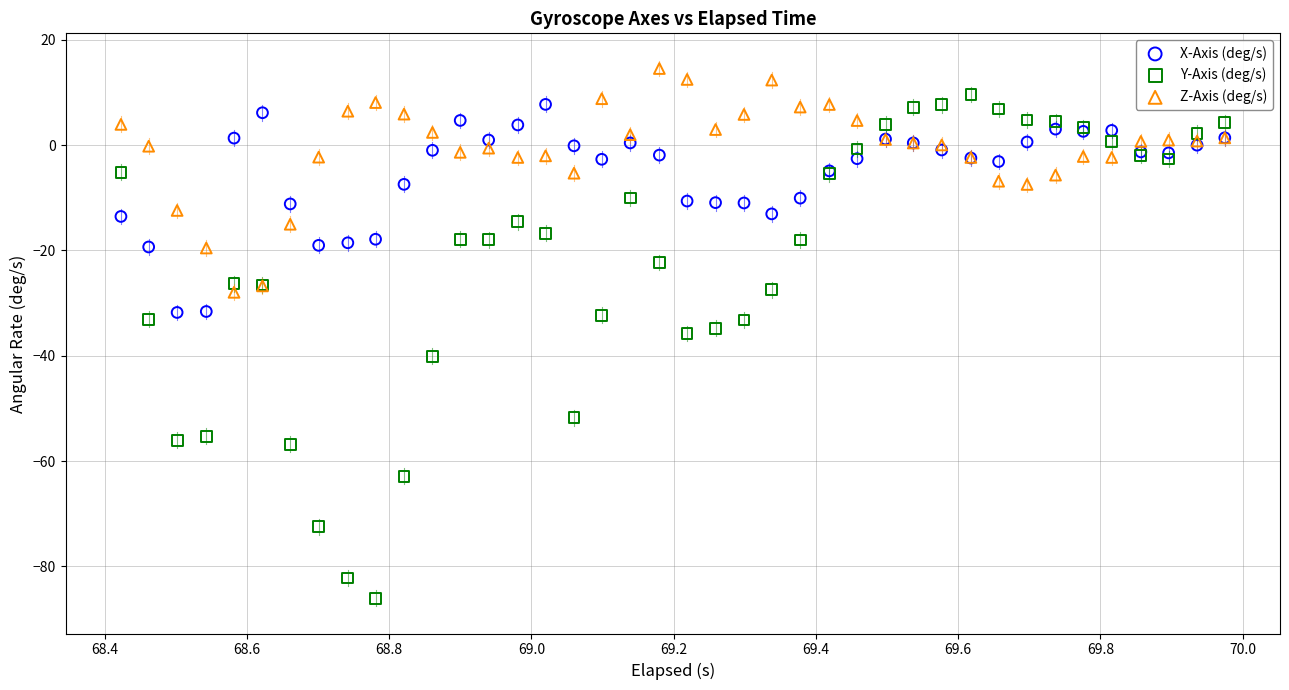

Which series reaches the maximum Y coordinate?

Z-Axis (deg/s)